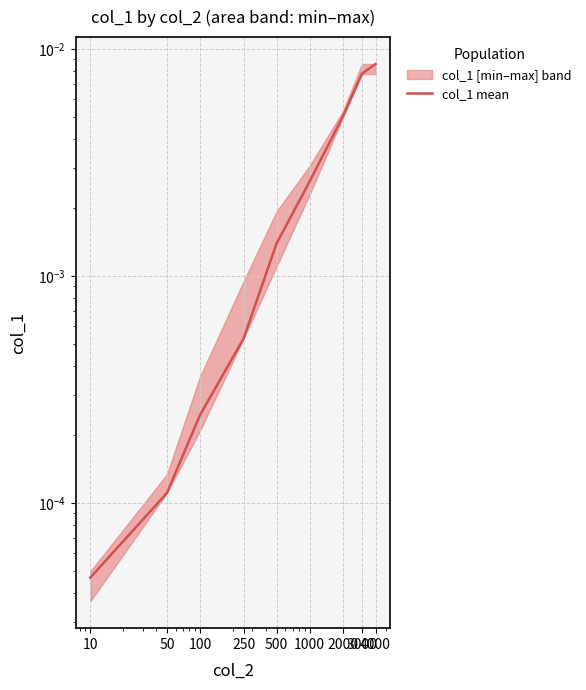

At which category does the chart reach its minimum across all series?

10